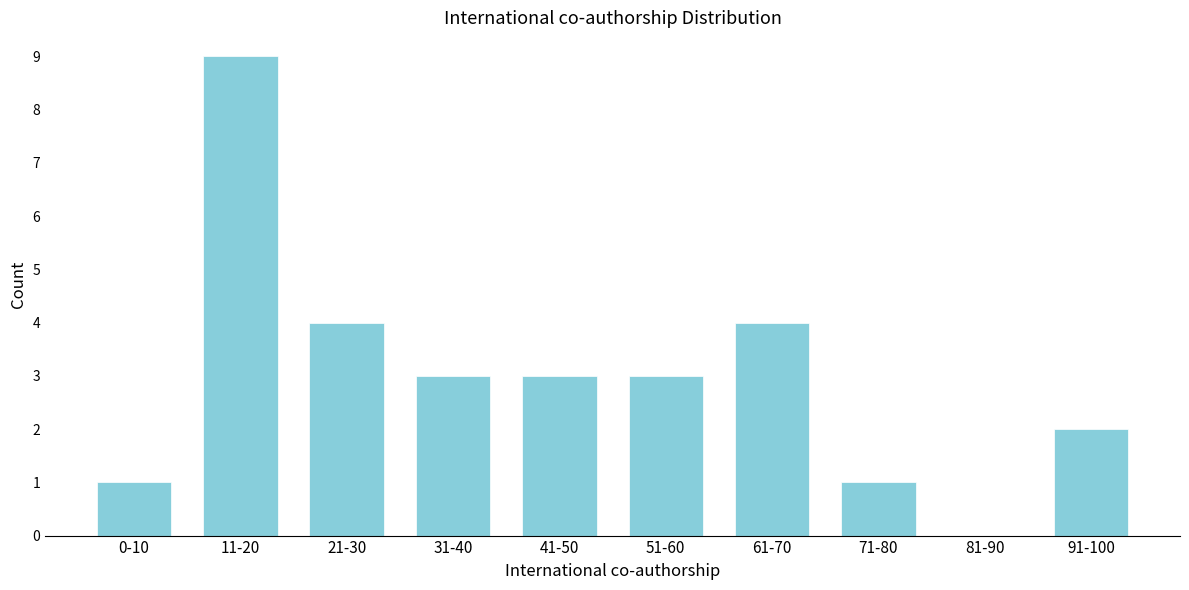

Reading right to left, list all the values displayed in this chart.

91-100=2	81-90=0	71-80=1	61-70=4	51-60=3	41-50=3	31-40=3	21-30=4	11-20=9	0-10=1